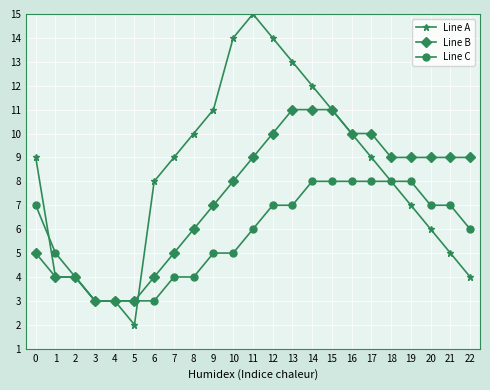

Between 11 and 21, which series saw the biggest shift?

Line A